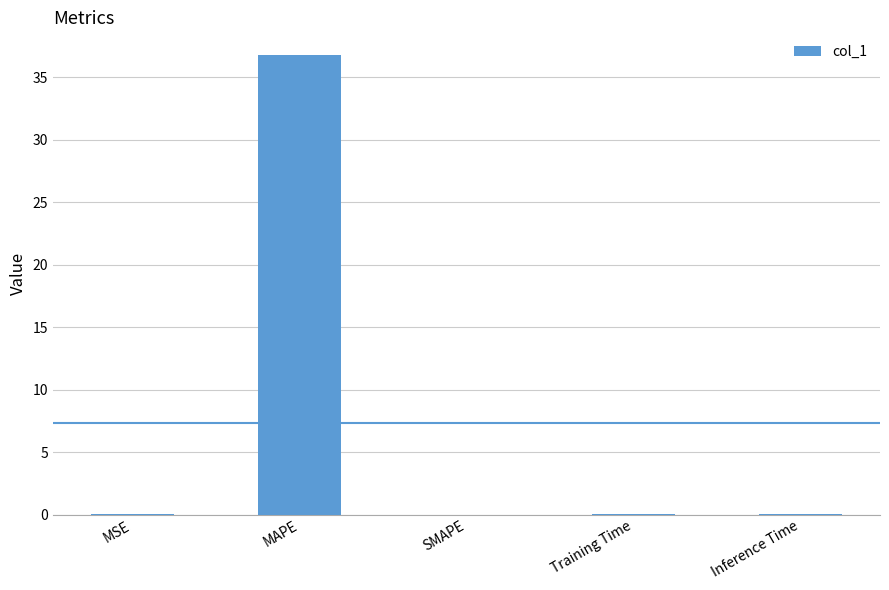

What is the greatest value displayed?

36.8